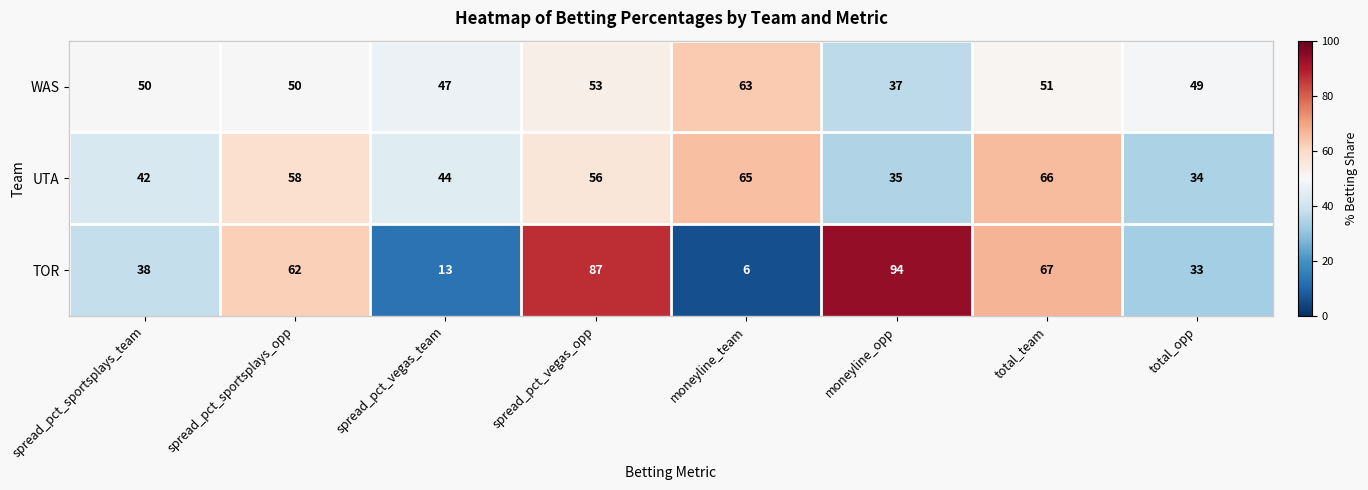

What is the sum of all TOR values?

400